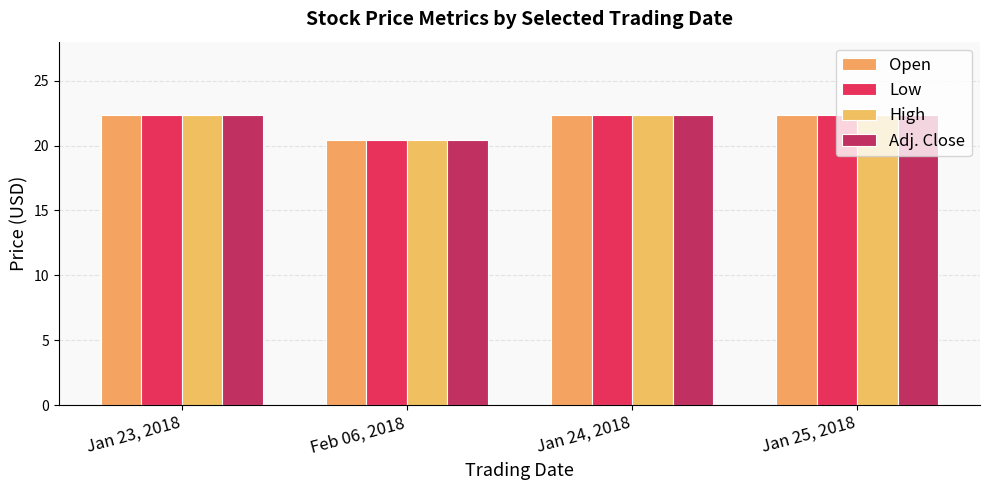

Reading right to left, list all the values displayed in this chart.

Open: 22.3	22.3	20.5	22.3
Low: 22.3	22.3	20.5	22.3
High: 22.3	22.3	20.5	22.3
Adj. Close: 22.3	22.3	20.5	22.3